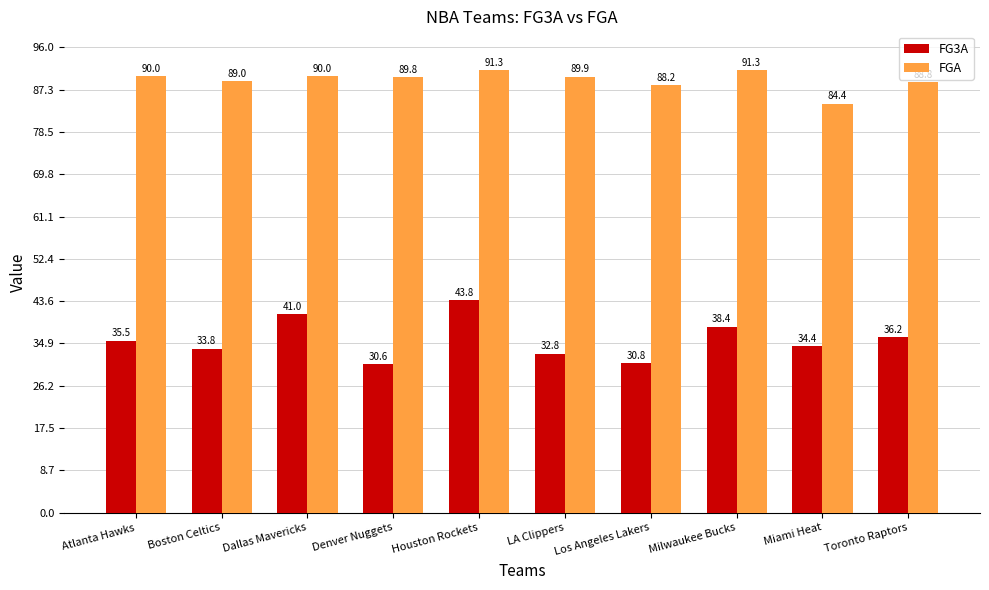

What is the spread (max minus min) of values at Toronto Raptors?

52.6